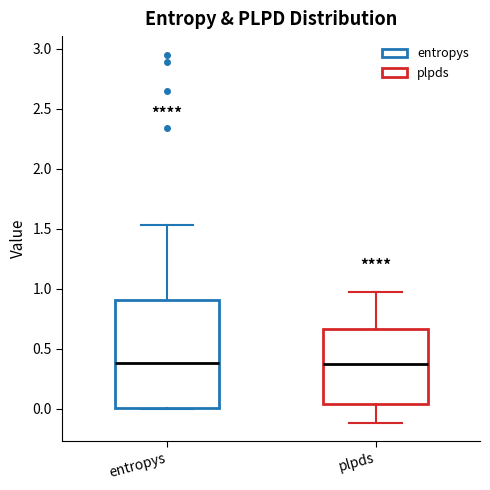

Reading left to right, transcribe this box plot: for each box, give where its median line is, the range the box spans, and where its two whiskers end, as read against the y-axis. The values are not printed on the chart, so give them approximately, as read against the axis.

entropys: median 0.40, box 0.00 to 0.90, whiskers 0.00 to 1.55
plpds: median 0.35, box 0.05 to 0.65, whiskers -0.10 to 1.00